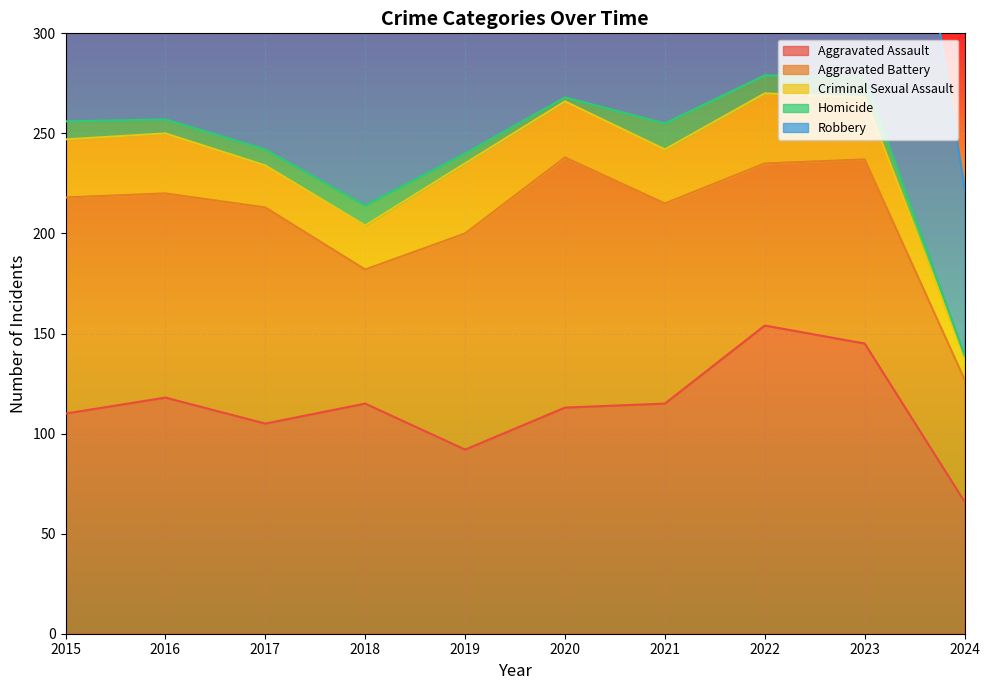

At which label does Robbery reach its minimum?

2024